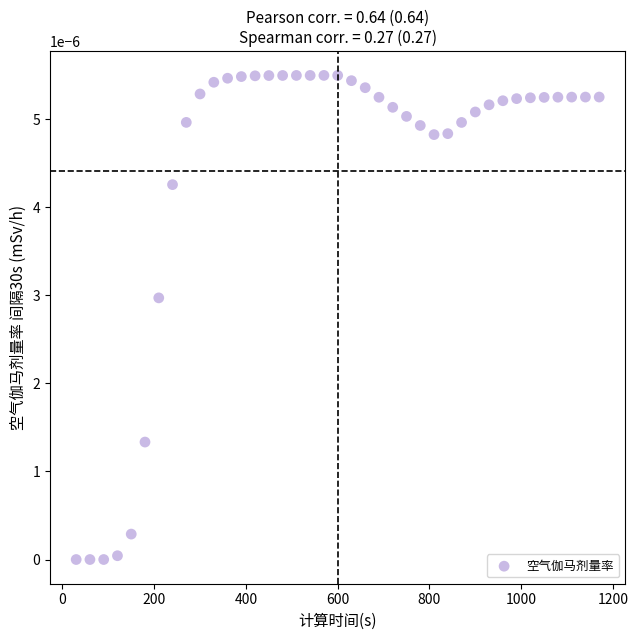

What is the range of X values (max minus min)?

1140.0